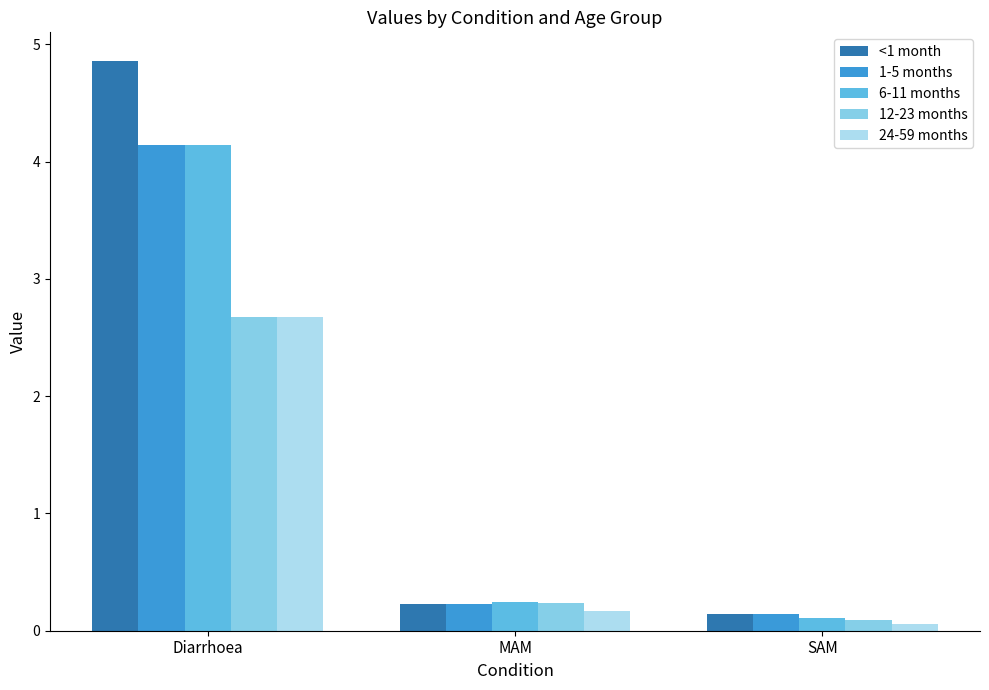

Reading left to right, transcribe all the data shown in this chart.

<1 month: 4.9	0.2	0.1
1-5 months: 4.1	0.2	0.1
6-11 months: 4.1	0.2	0.1
12-23 months: 2.7	0.2	0.1
24-59 months: 2.7	0.2	0.1